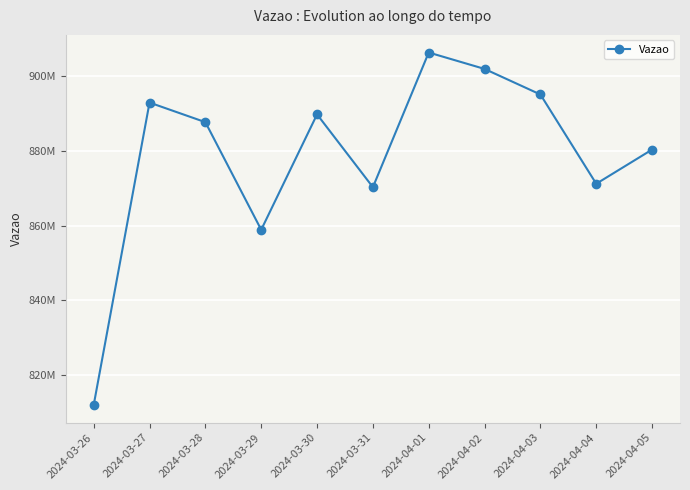

Which has a higher value, 2024-04-03 or 2024-04-04?

2024-04-03